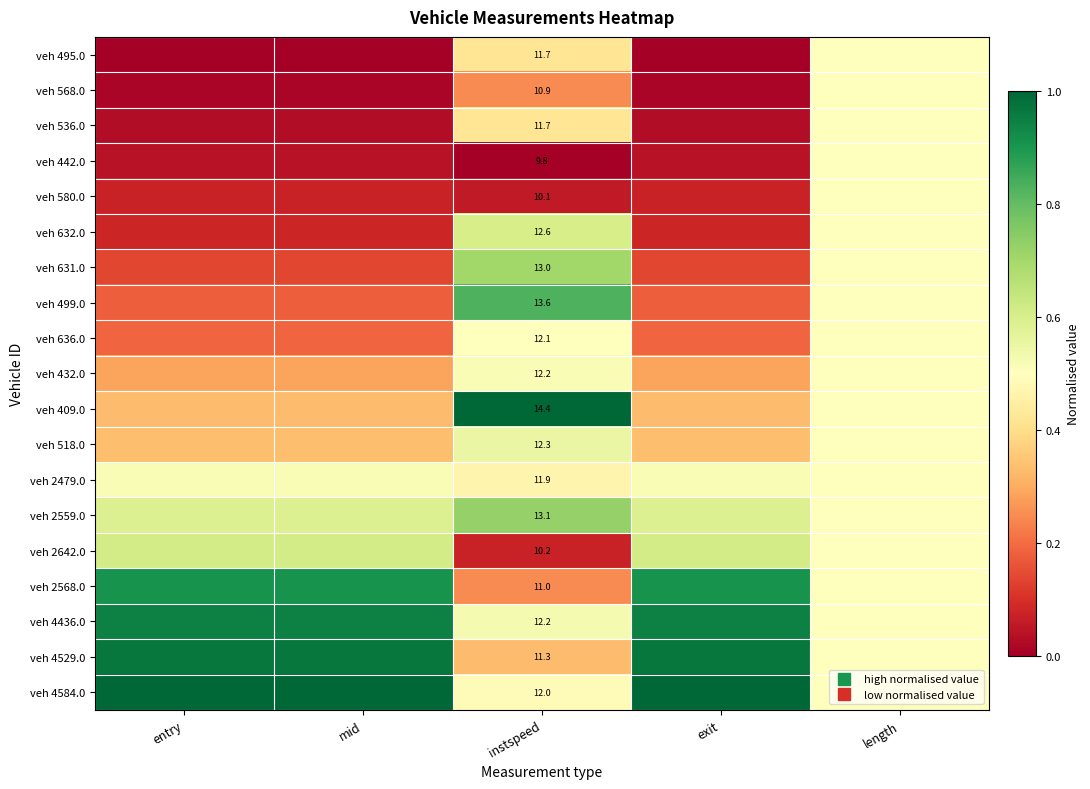

List the labels in order of veh 631.0 value, smallest first.

exit, mid, entry, length, instspeed